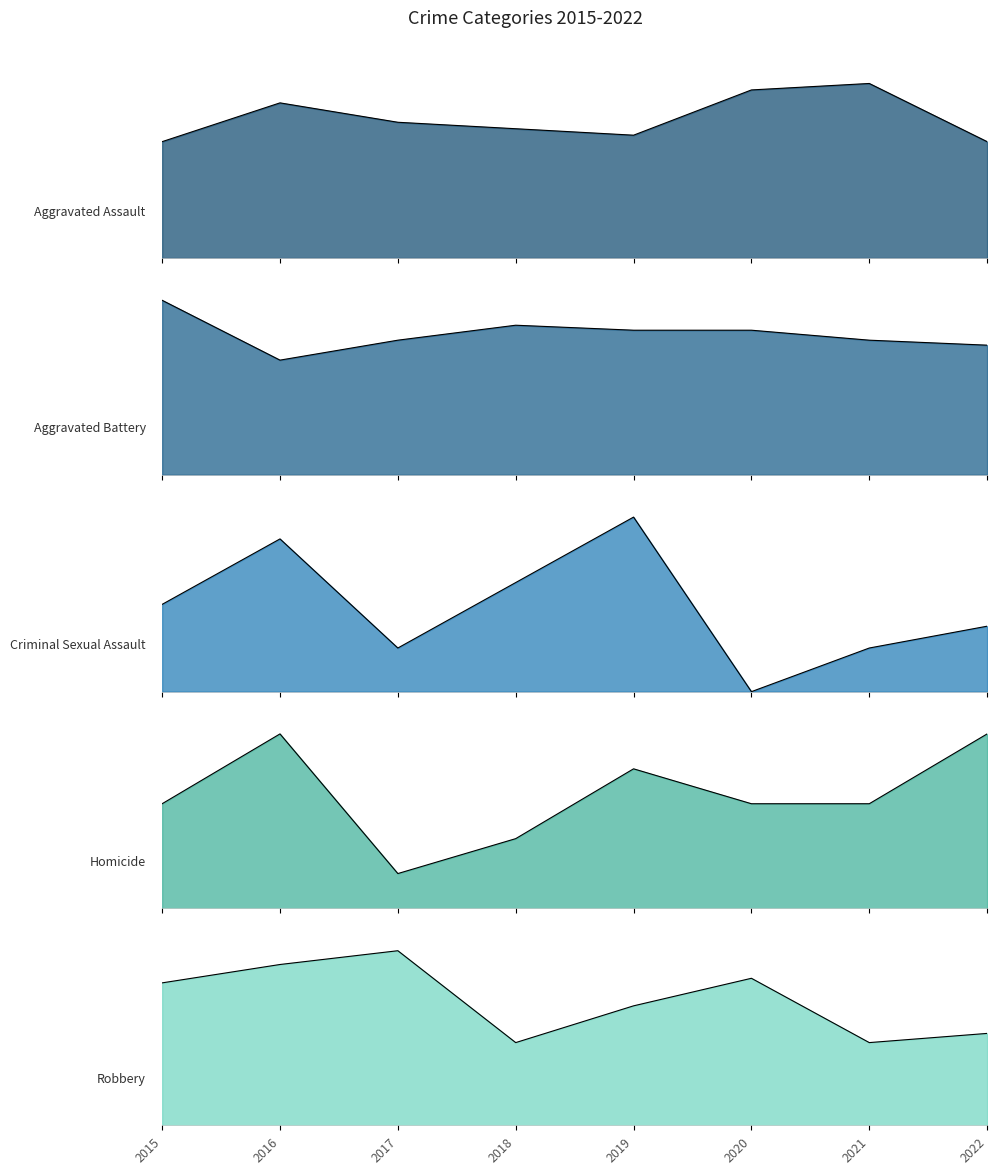

Rank the categories by Criminal Sexual Assault value from highest to lowest.

2019, 2016, 2018, 2015, 2022, 2017, 2021, 2020